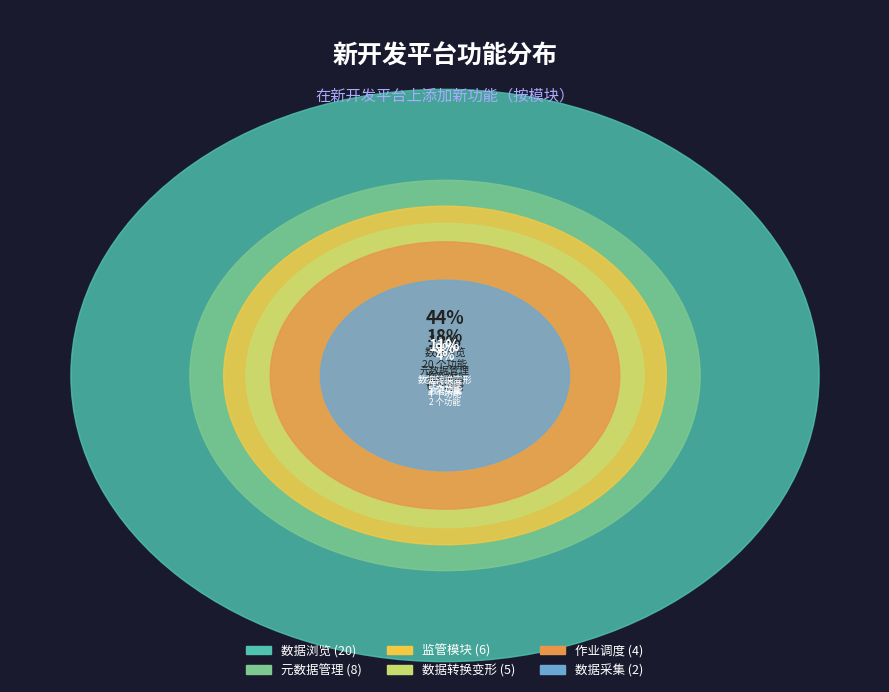

Which has a higher value, 数据浏览 or 元数据管理?

数据浏览